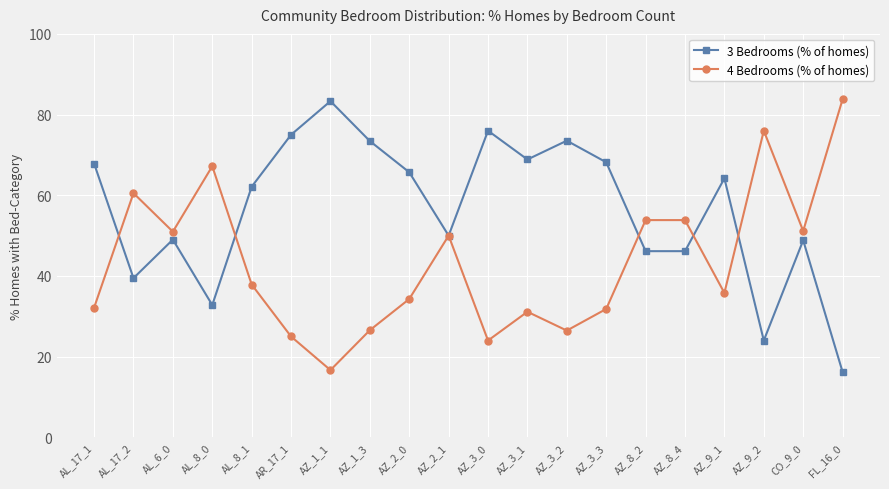

Is it true that 3 Bedrooms (% of homes) equals 48.8 at CO_9_0?

True